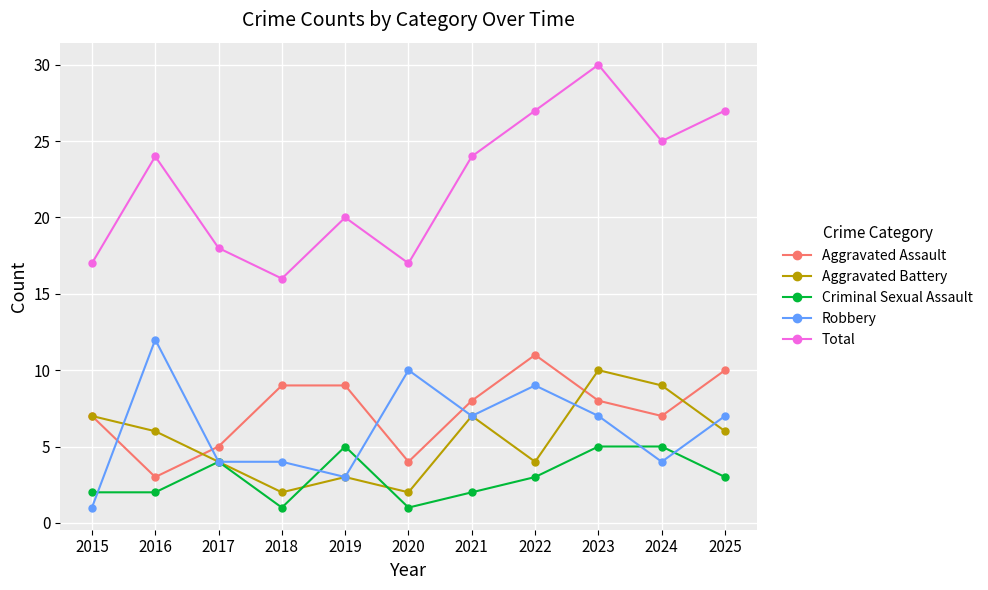

At which label does Robbery first exceed 7?

2016